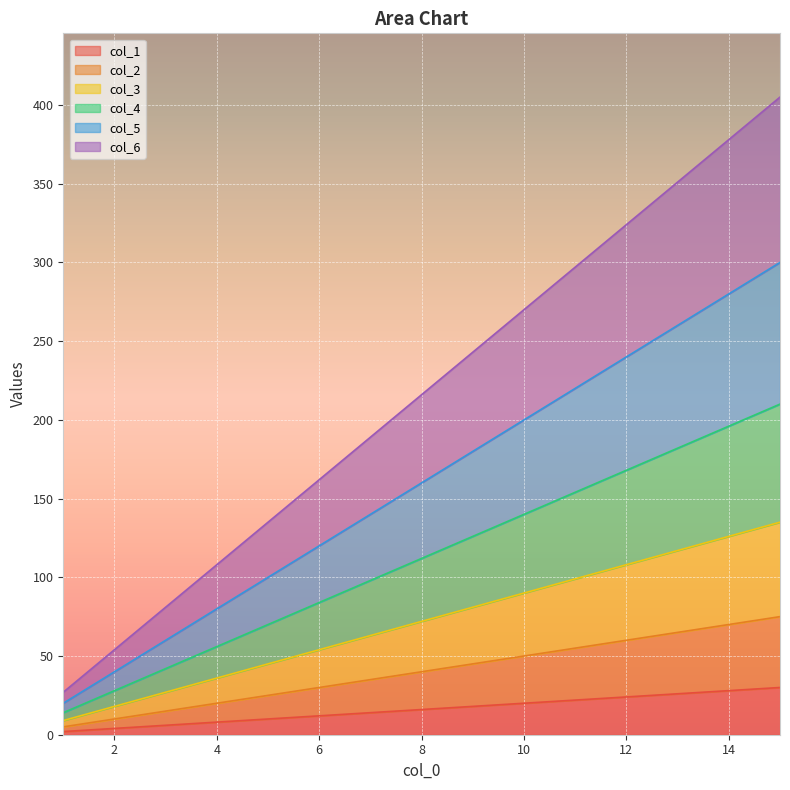

Is the value of col_6 at 6 greater than the value of col_4 at 3?

Yes